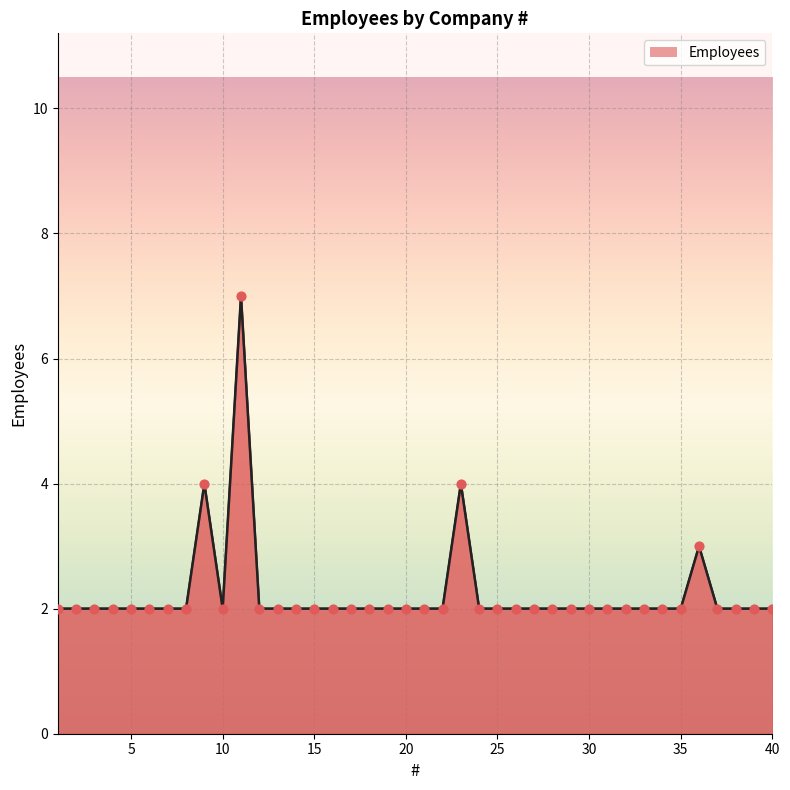

What is the ratio of the value at 40 to the value at 7?

1.0